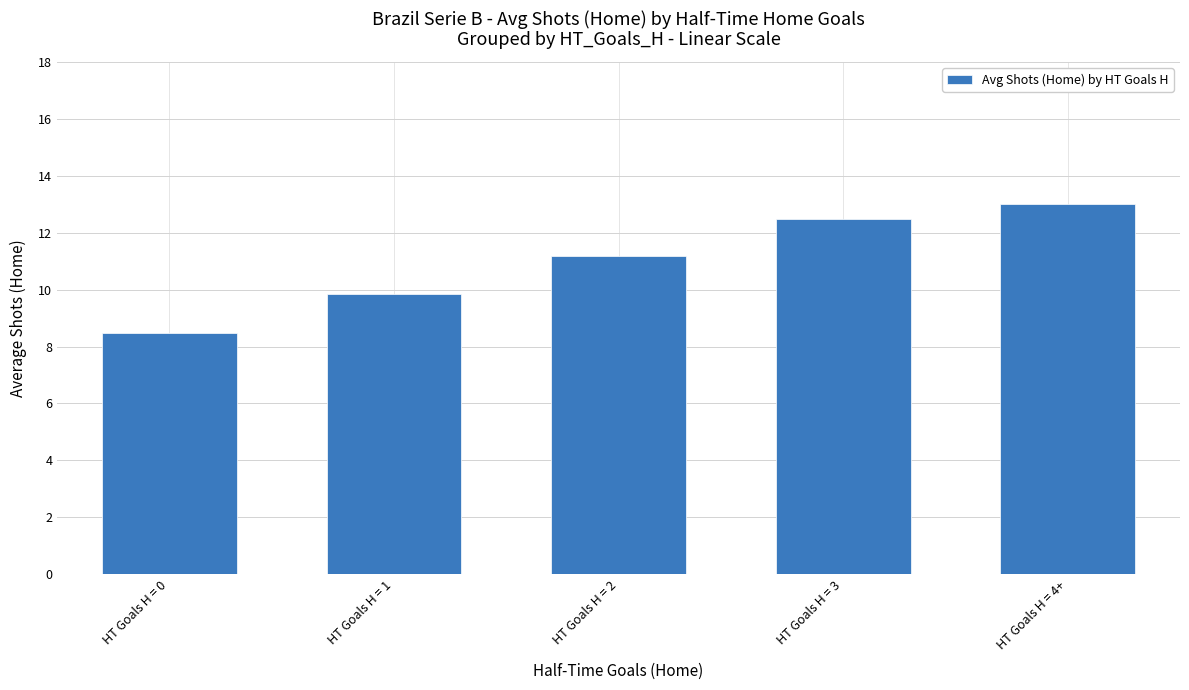

Does the chart contain any negative values?

No